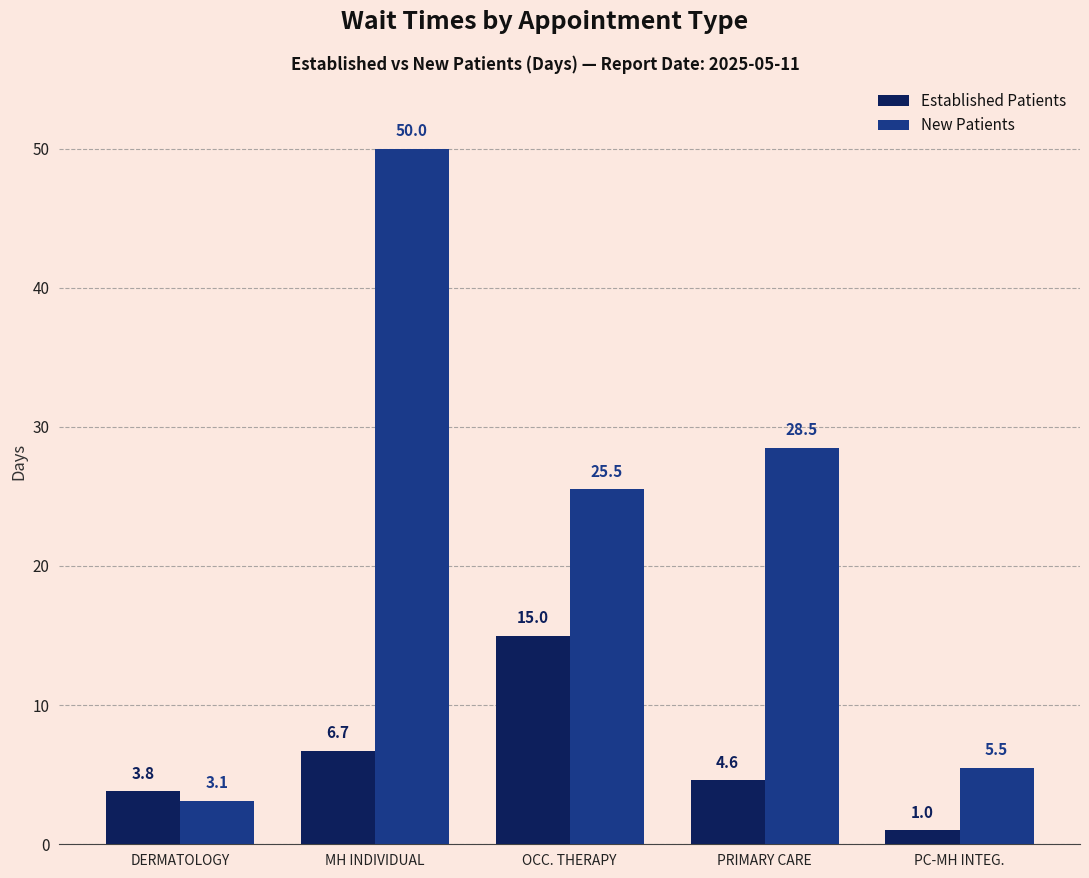

What is the label of the 4th bar from the right?

MH INDIVIDUAL